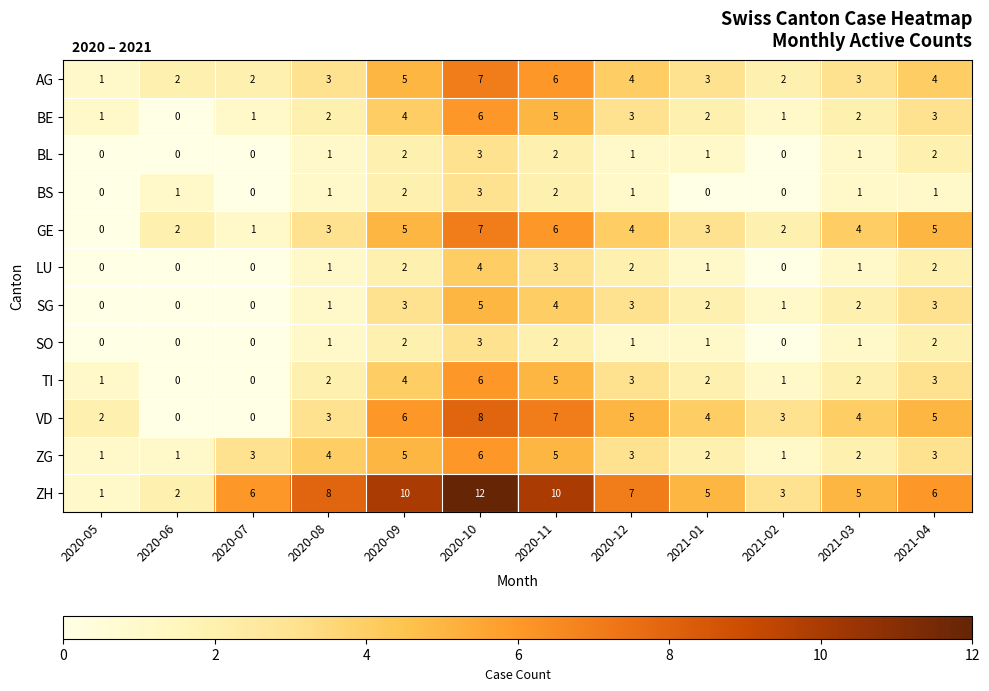

Which series has the largest range (max minus min)?

ZH